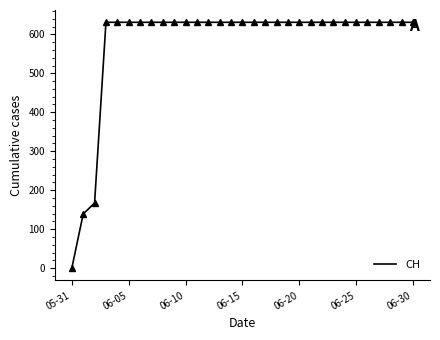

What is the difference between the maximum and minimum values?

631